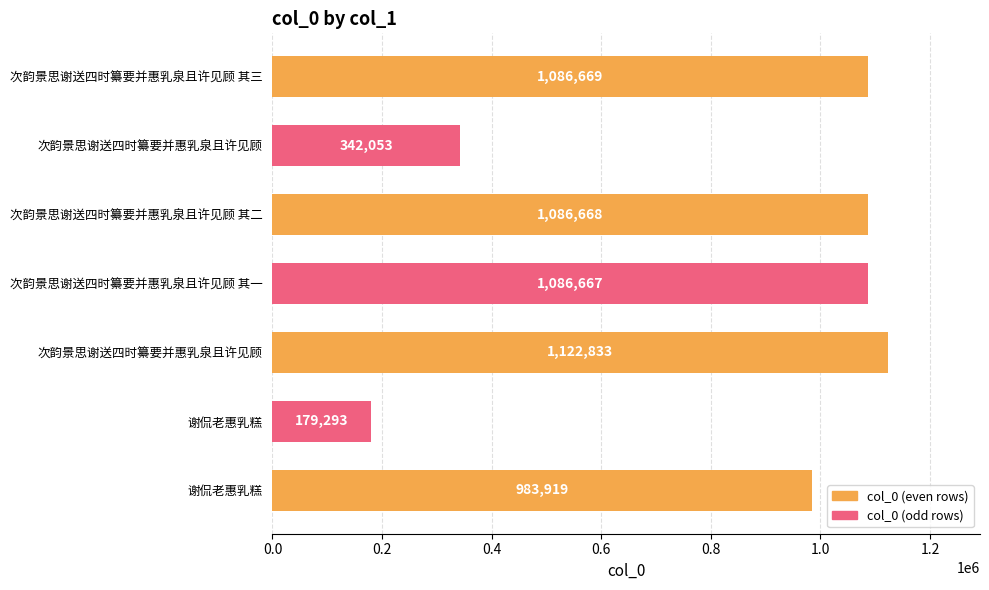

How many data points are less than 1086667?

3